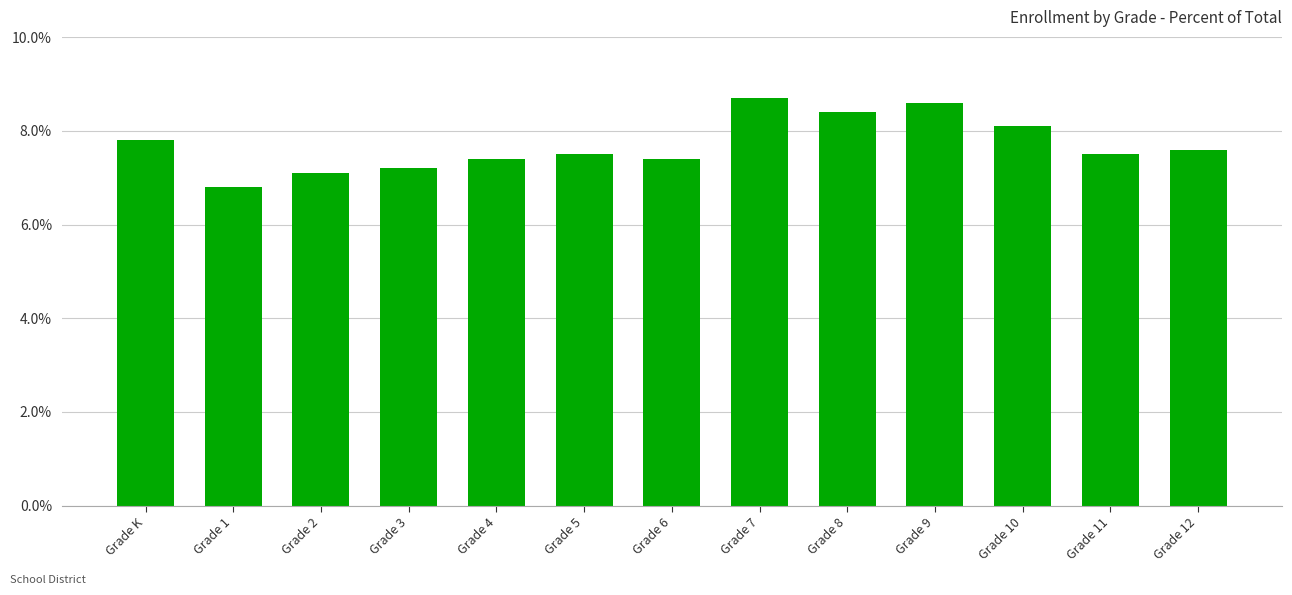

Reading right to left, list all the values displayed in this chart.

Grade 12=7.6	Grade 11=7.5	Grade 10=8.1	Grade 9=8.6	Grade 8=8.4	Grade 7=8.7	Grade 6=7.4	Grade 5=7.5	Grade 4=7.4	Grade 3=7.2	Grade 2=7.1	Grade 1=6.8	Grade K=7.8